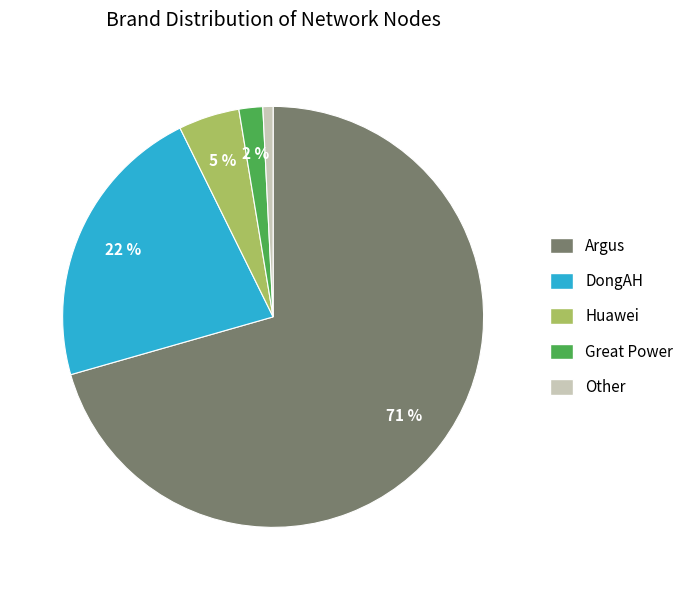

Which category has the smallest portion of the pie?

Other